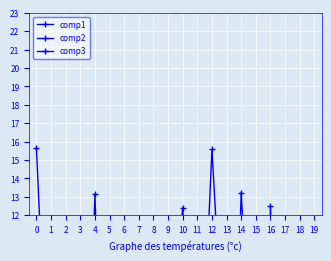

What is the value of the comp3 point at the 4th from the left?

-0.3